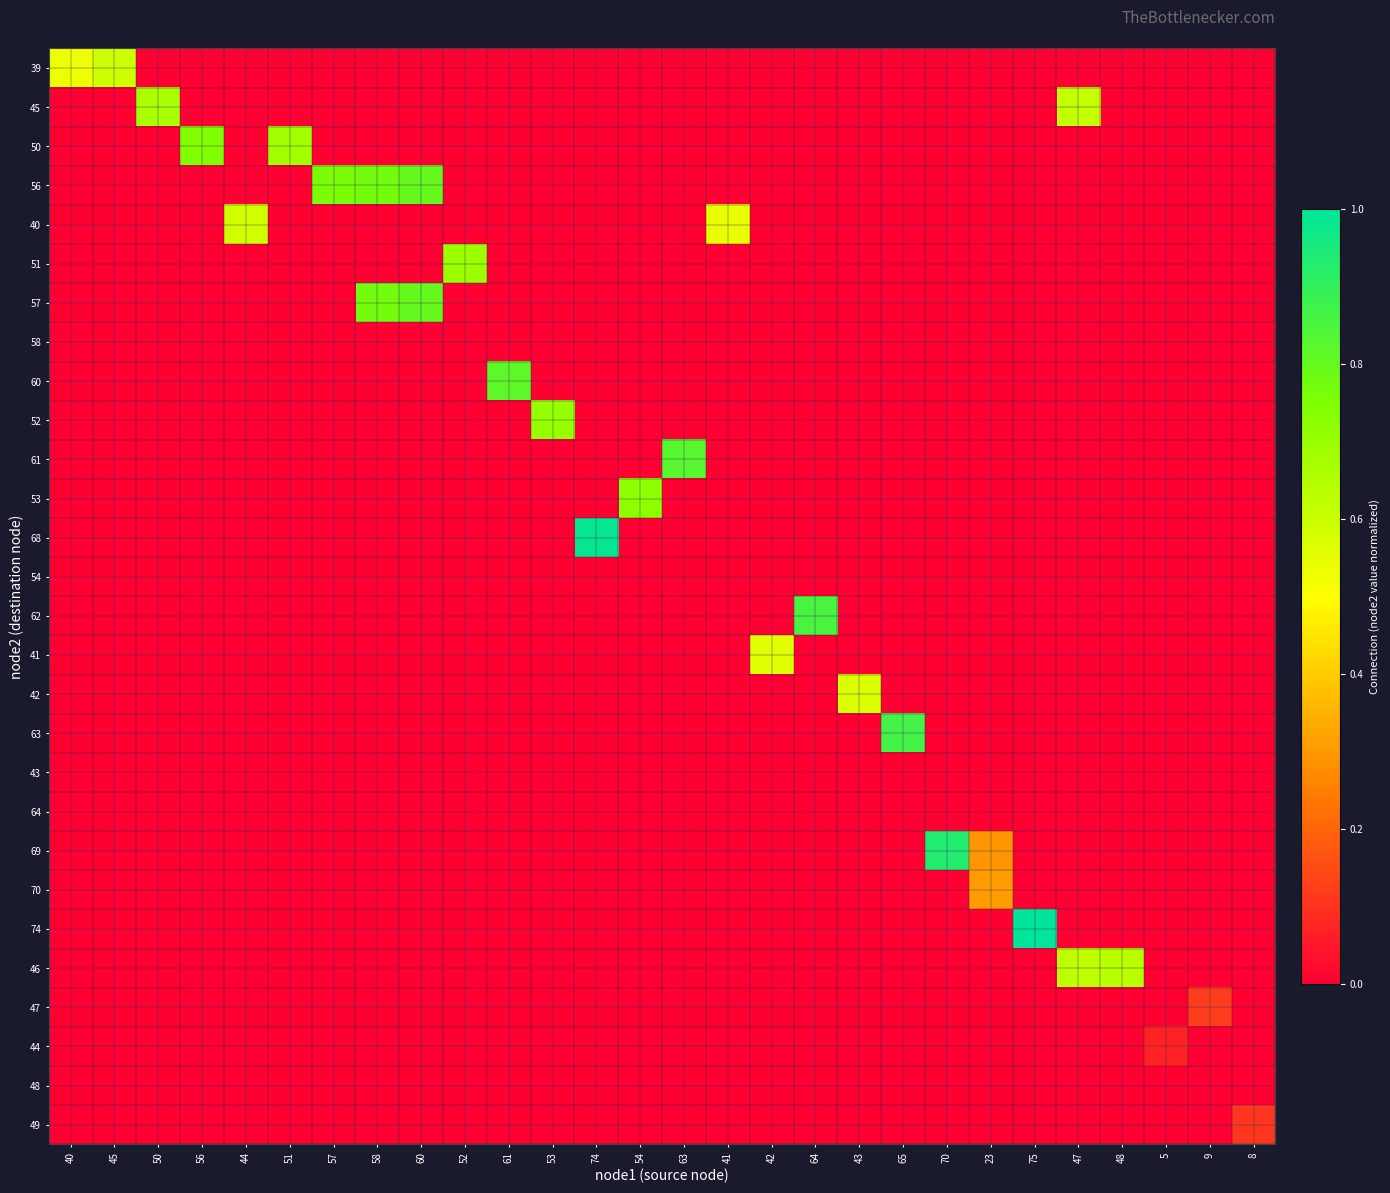

Which category has the lowest value across all series?

50